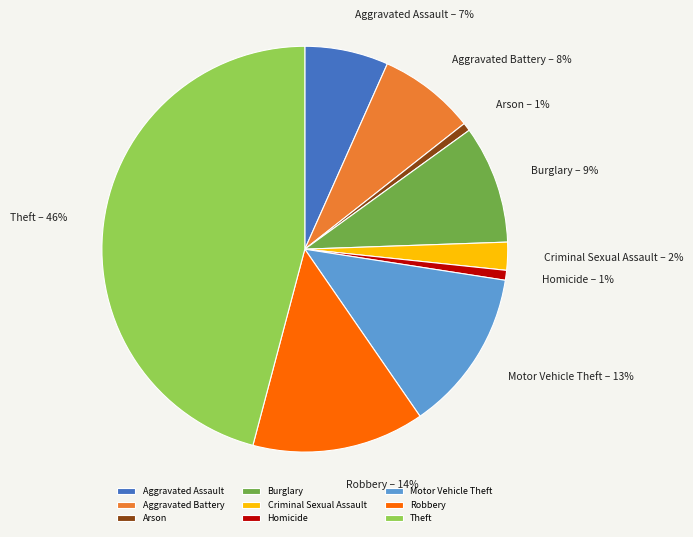

Does Arson account for over 50% of the chart?

No